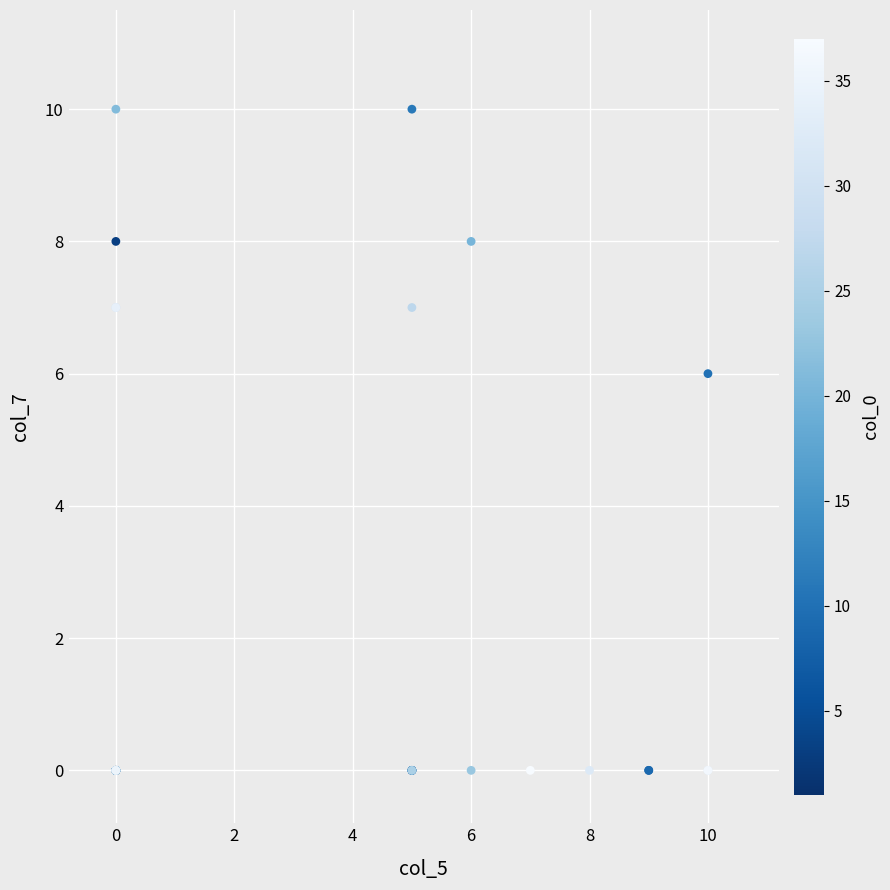

What Y value in the scatter plot is closest to 5?

6